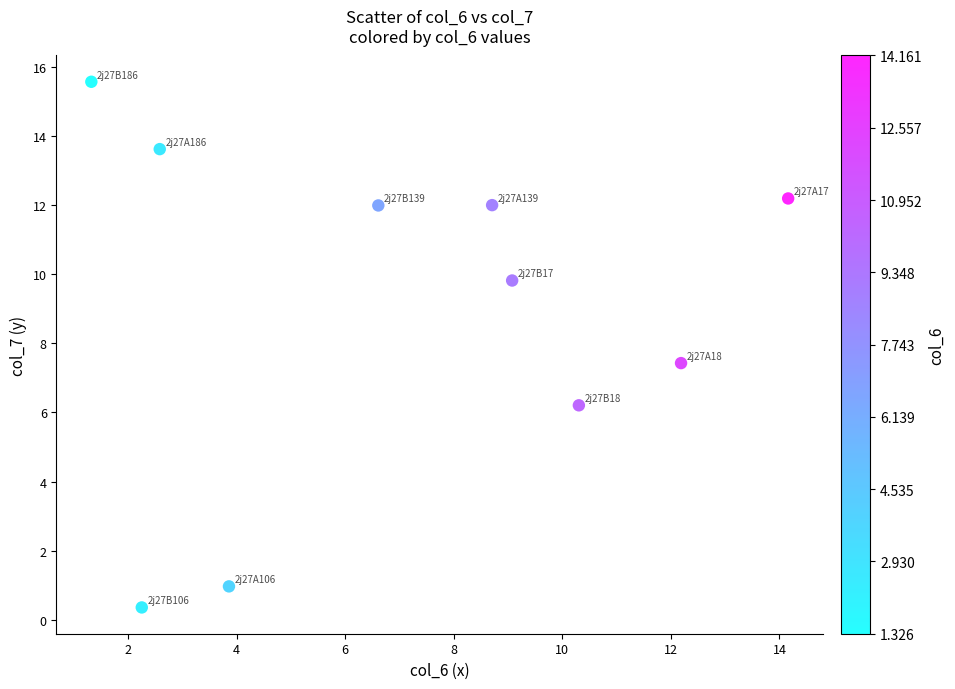

What is the average Y value?

9.0